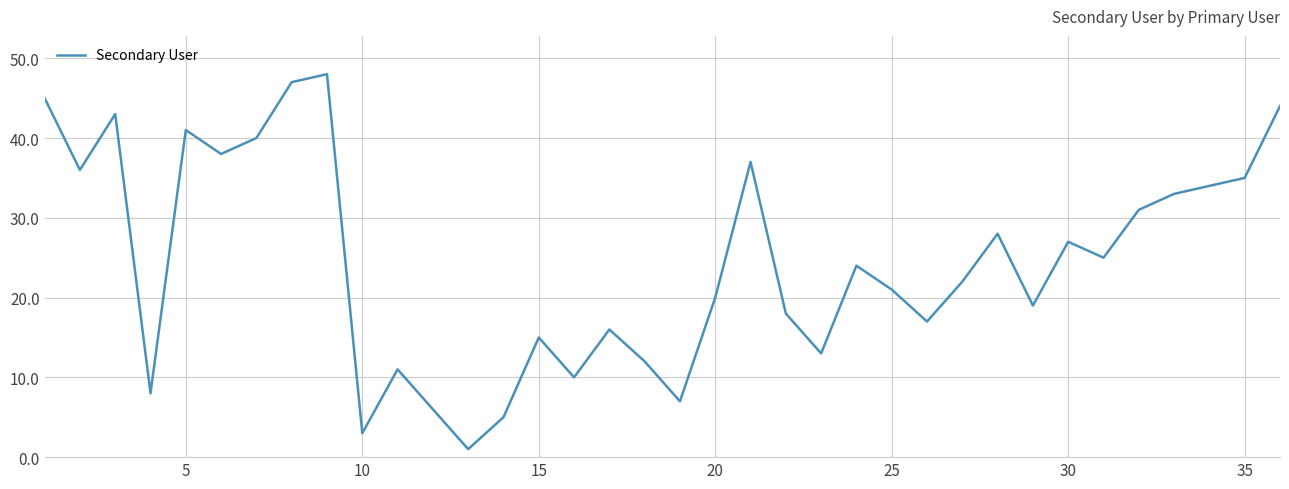

What is the maximum value shown in the chart?

48